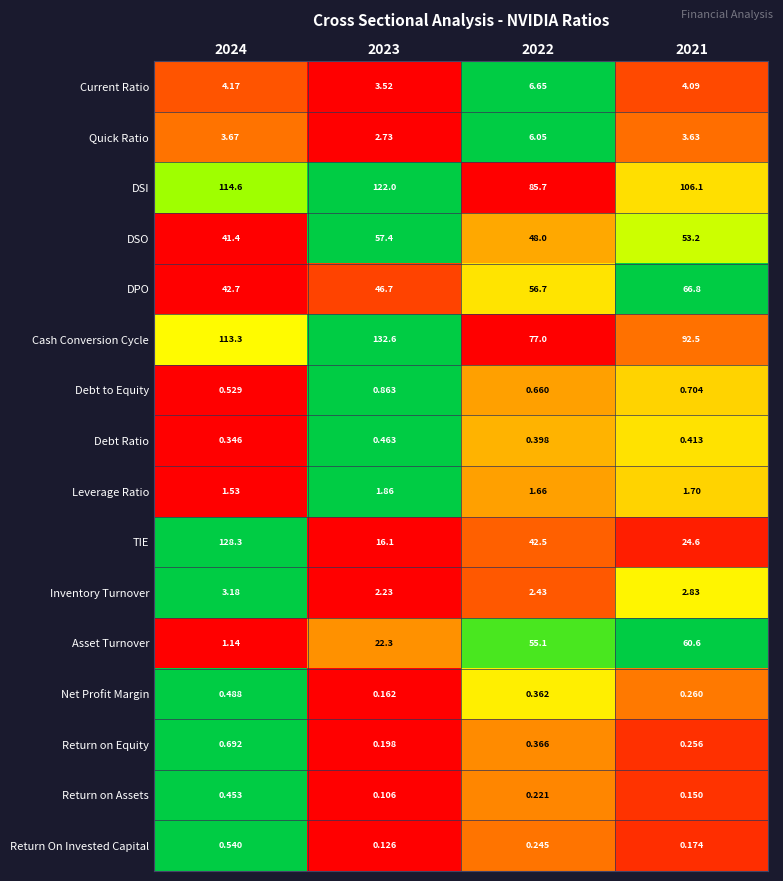

List the series in order of their peak value, lowest first.

Return on Assets, Debt Ratio, Net Profit Margin, Return On Invested Capital, Return on Equity, Debt to Equity, Leverage Ratio, Inventory Turnover, Quick Ratio, Current Ratio, DSO, Asset Turnover, DPO, DSI, TIE, Cash Conversion Cycle